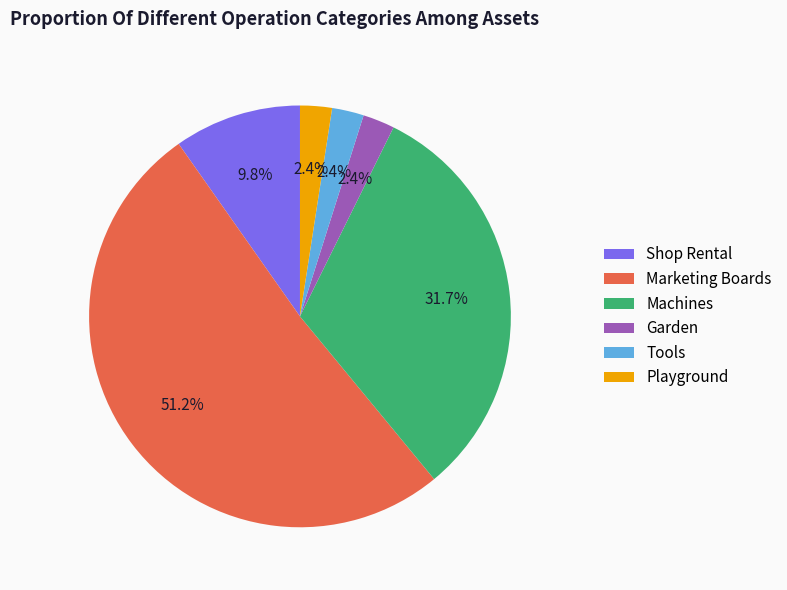

What is the ratio of the value at Garden to the value at Tools?

1.0